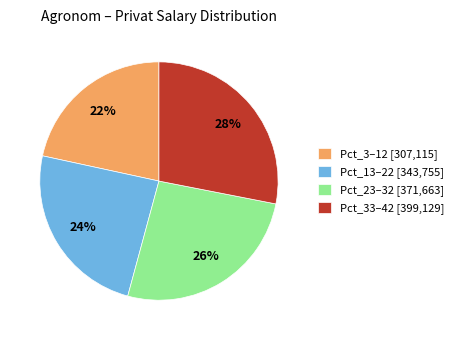

Rank the categories by value from highest to lowest.

Pct_33–42 [399,129], Pct_23–32 [371,663], Pct_13–22 [343,755], Pct_3–12 [307,115]